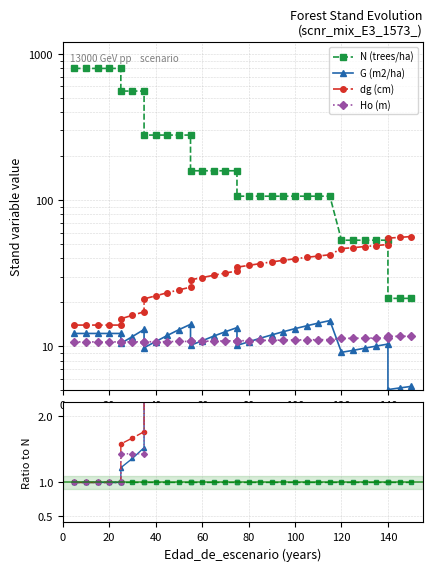

True or false: dg (cm) and Ho (m) cross at least once.

False